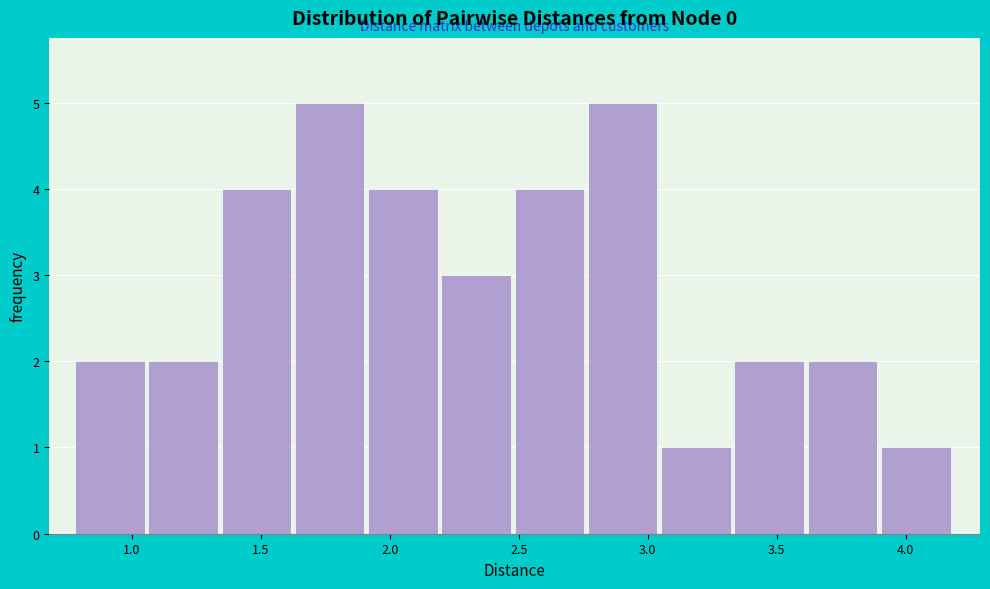

Reading left to right, transcribe this chart: for each bar, give the range it covers on the x-axis and its height. Neither the bar edges nor the heights are printed on the chart, so give them approximately, as read against the axes.

0.80 to 1.05: 2
1.05 to 1.35: 2
1.35 to 1.65: 4
1.65 to 1.90: 5
1.90 to 2.20: 4
2.20 to 2.50: 3
2.50 to 2.75: 4
2.75 to 3.05: 5
3.05 to 3.35: 1
3.35 to 3.60: 2
3.60 to 3.90: 2
3.90 to 4.20: 1